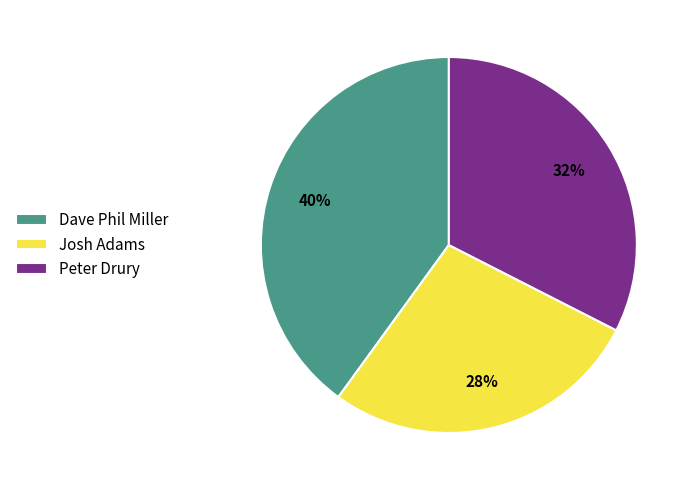

Do Josh Adams and Peter Drury together represent more than half of the pie?

Yes